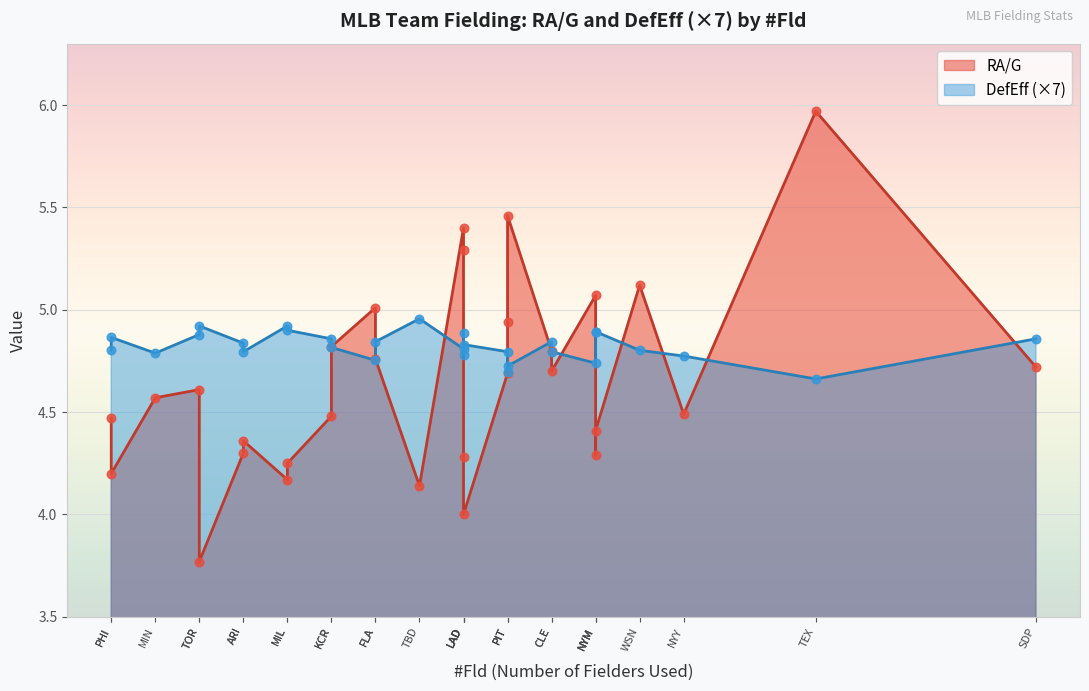

Which series reaches the maximum Y coordinate?

RA/G